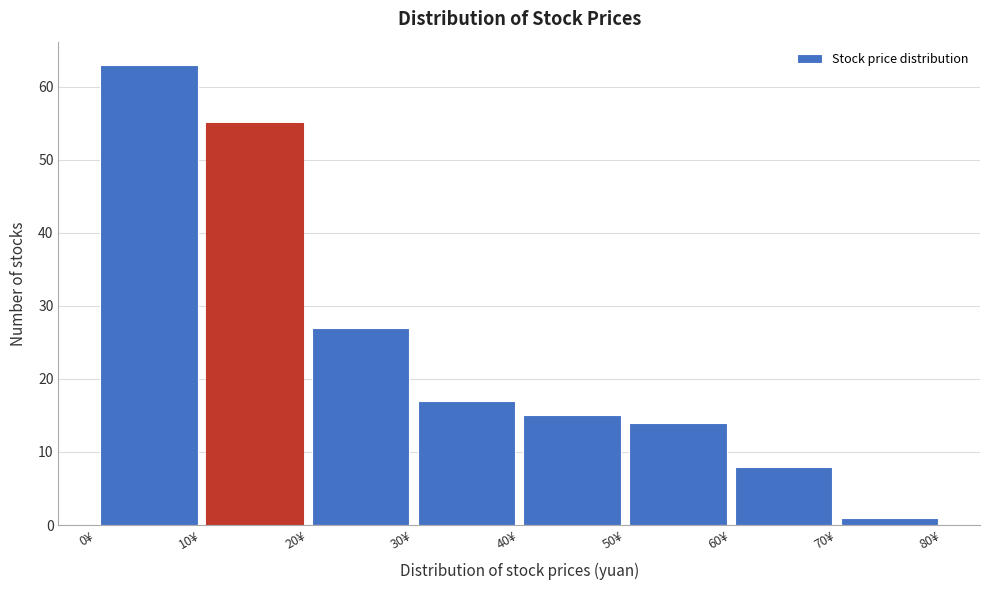

Over which range of the x-axis is the bar tallest?

0 to 10